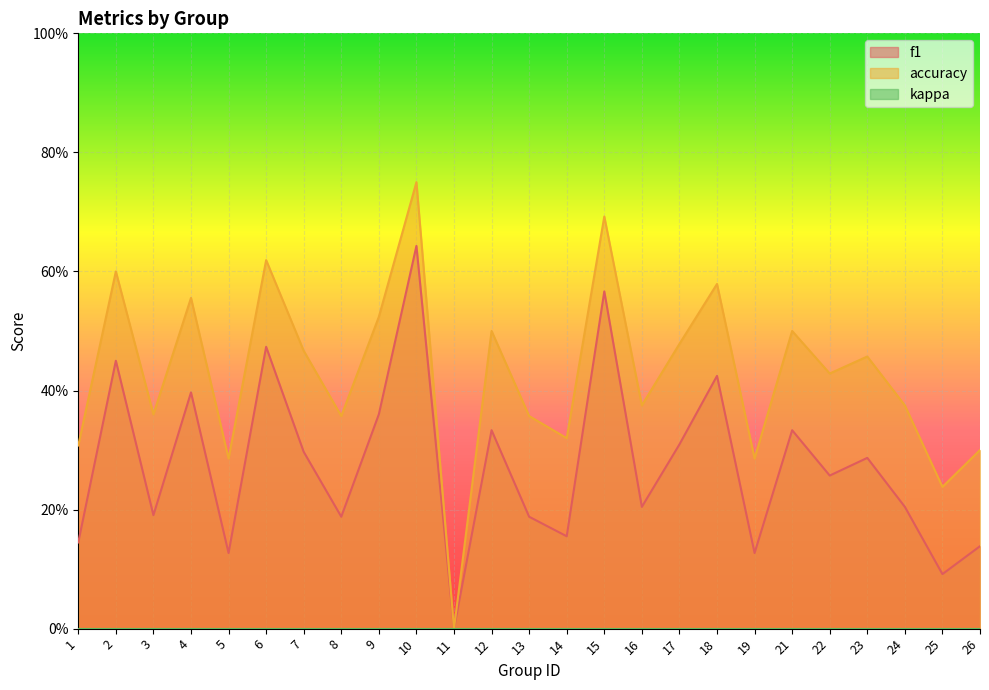

At which category is the sum across all series the highest?

10